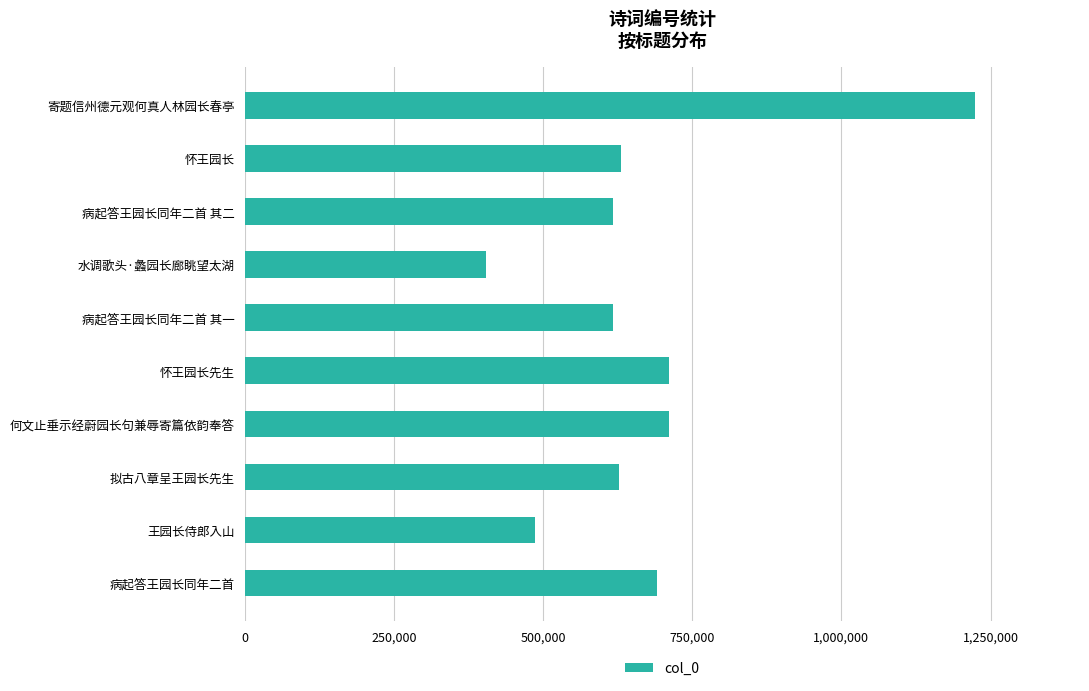

Between 王园长侍郎入山 and 病起答王园长同年二首 其二, which is larger?

病起答王园长同年二首 其二